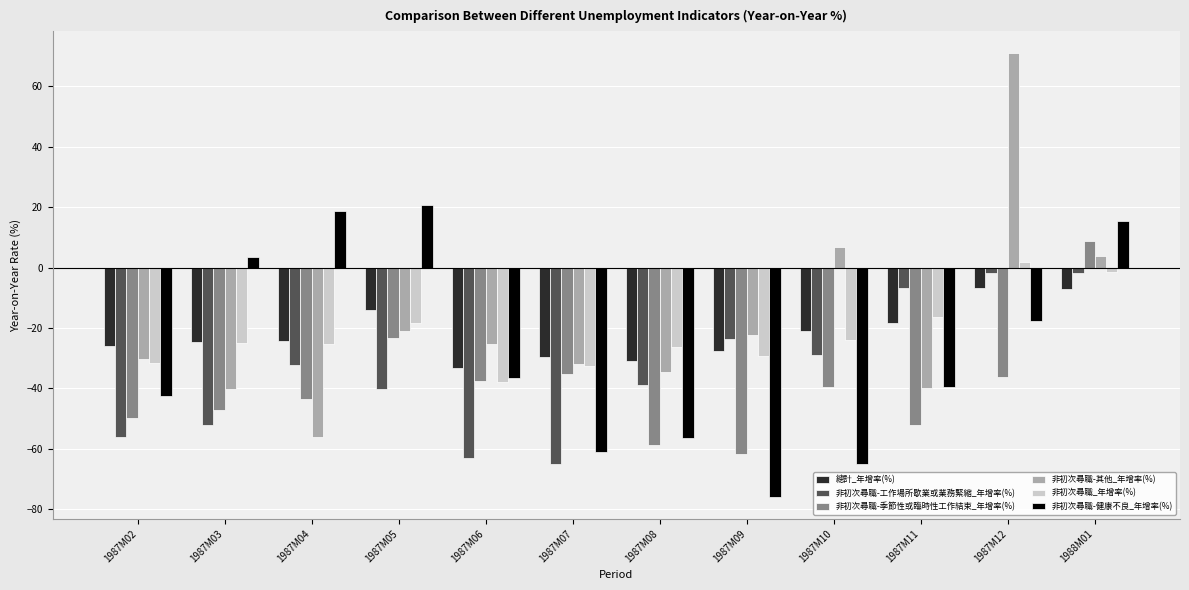

What is the average value of the 總計_年增率(%) series?

-22.0